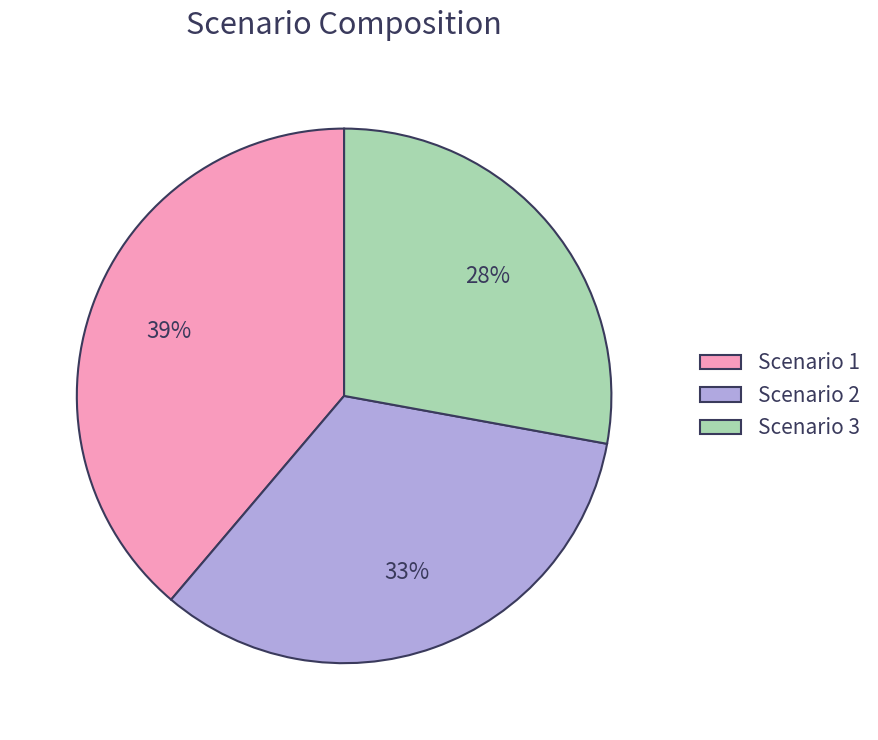

Does Scenario 3 account for over 50% of the chart?

No